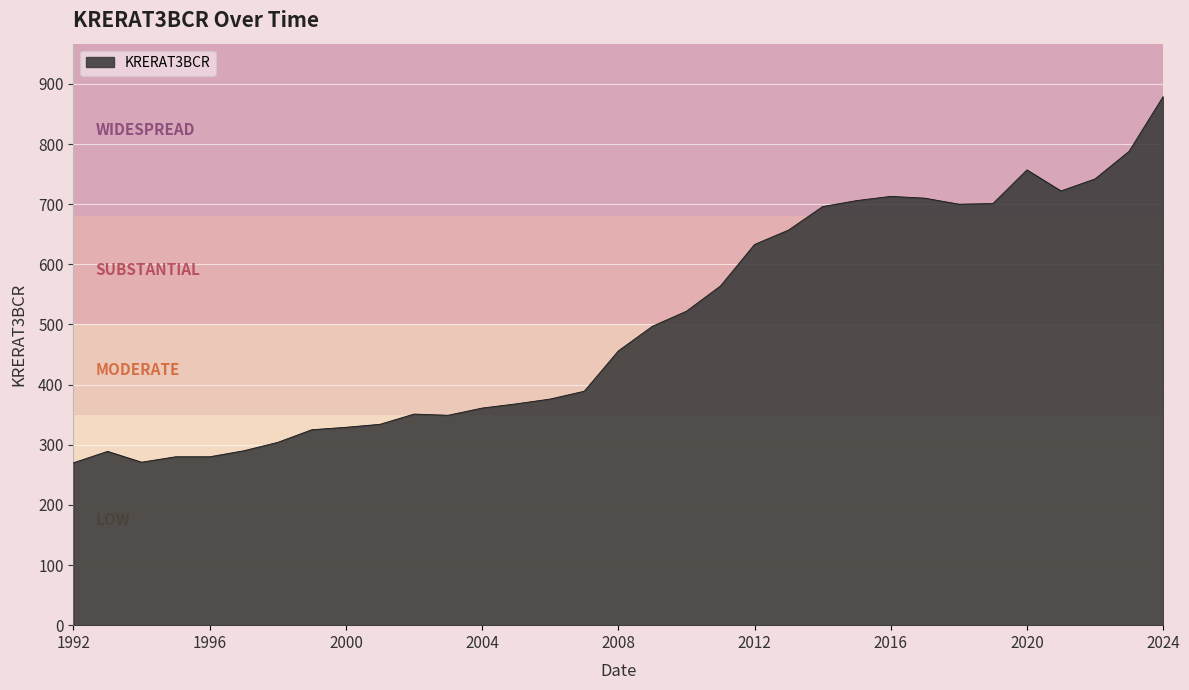

What is the smallest value displayed?

270